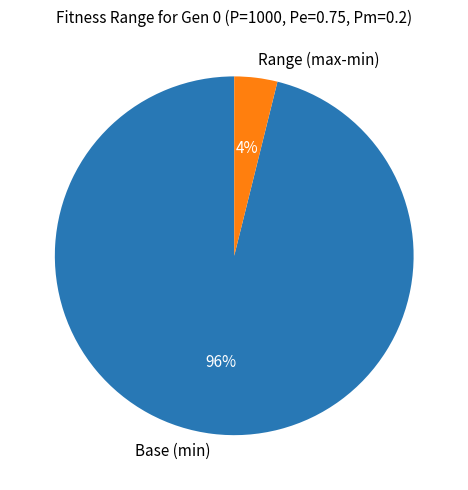

What is the largest slice in the pie chart?

Base (min)